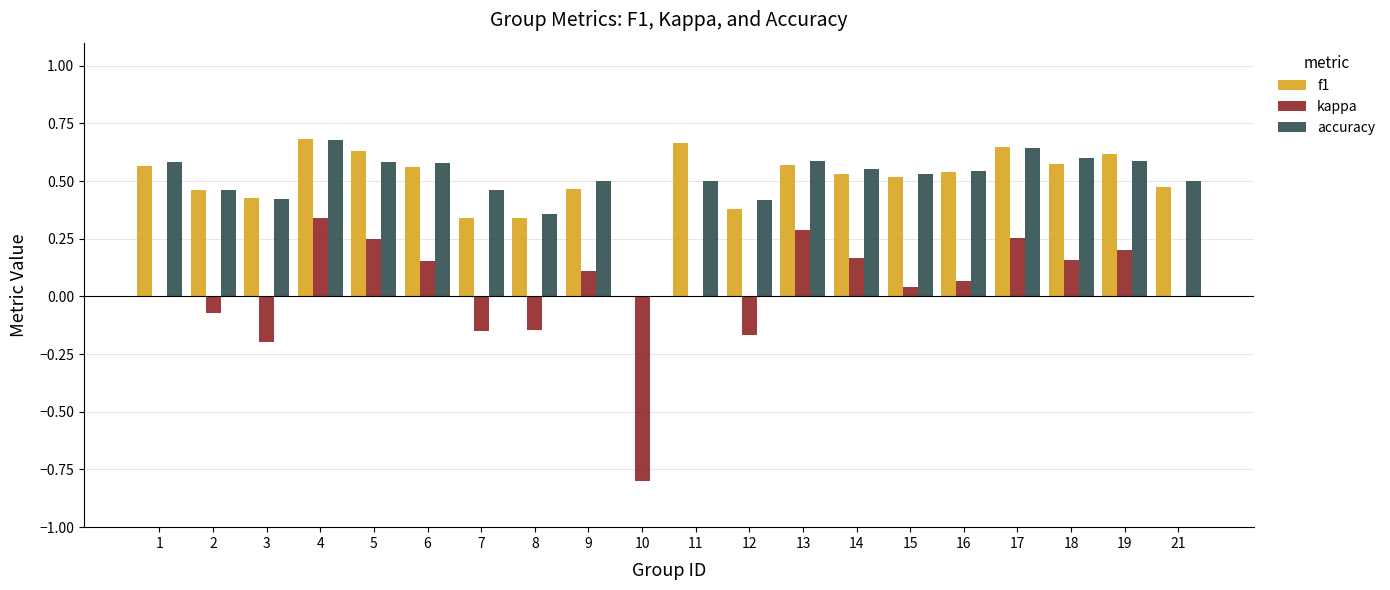

What is the sum of the f1 values at 15 and 4?

1.2